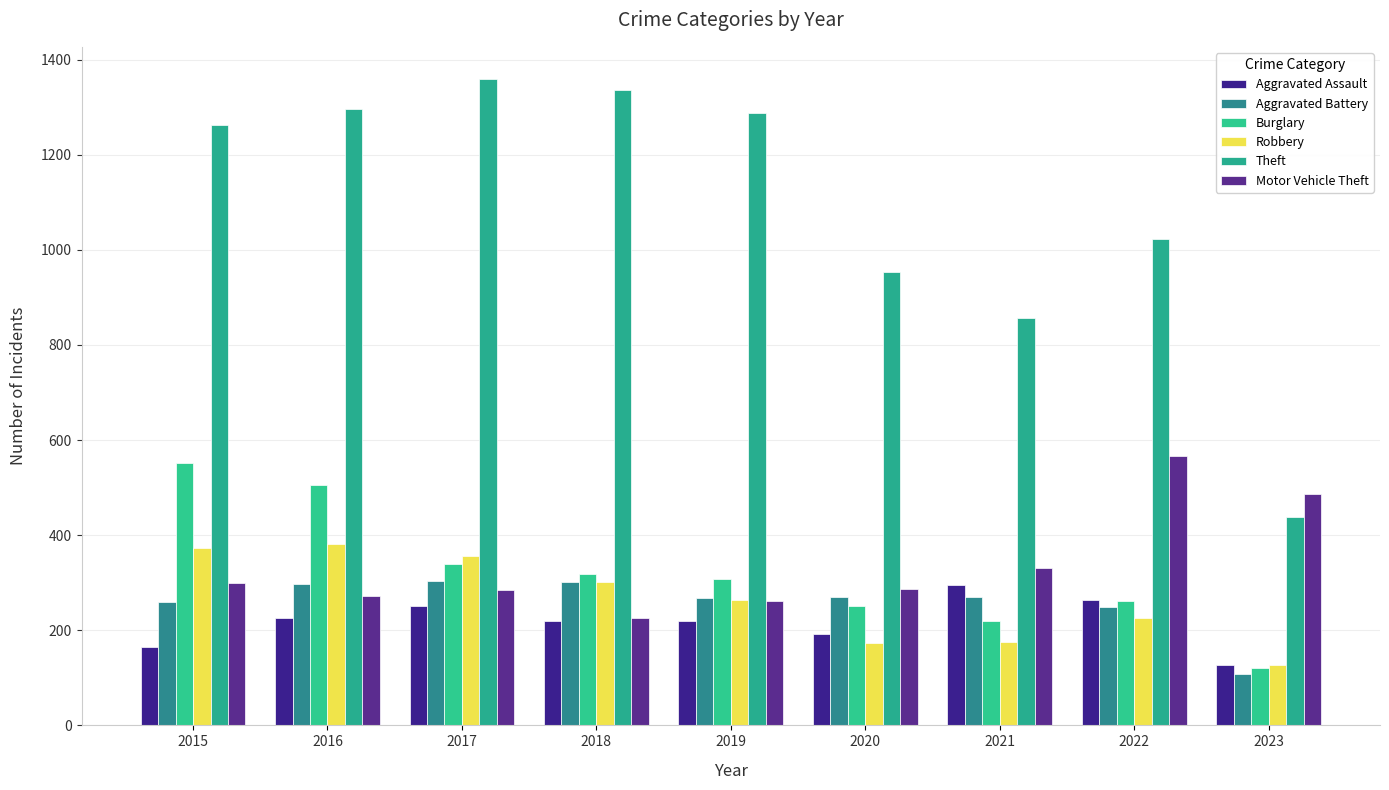

What is the approximate value of Aggravated Assault at 2020, to the nearest 5?

190